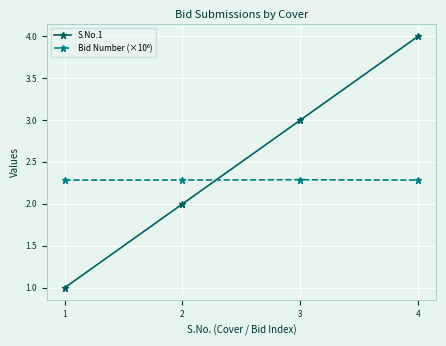

True or false: S.No.1 has more than 2 points higher than both neighbors.

False